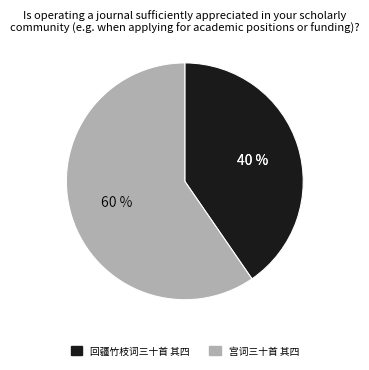

Count the number of slices in the pie.

2